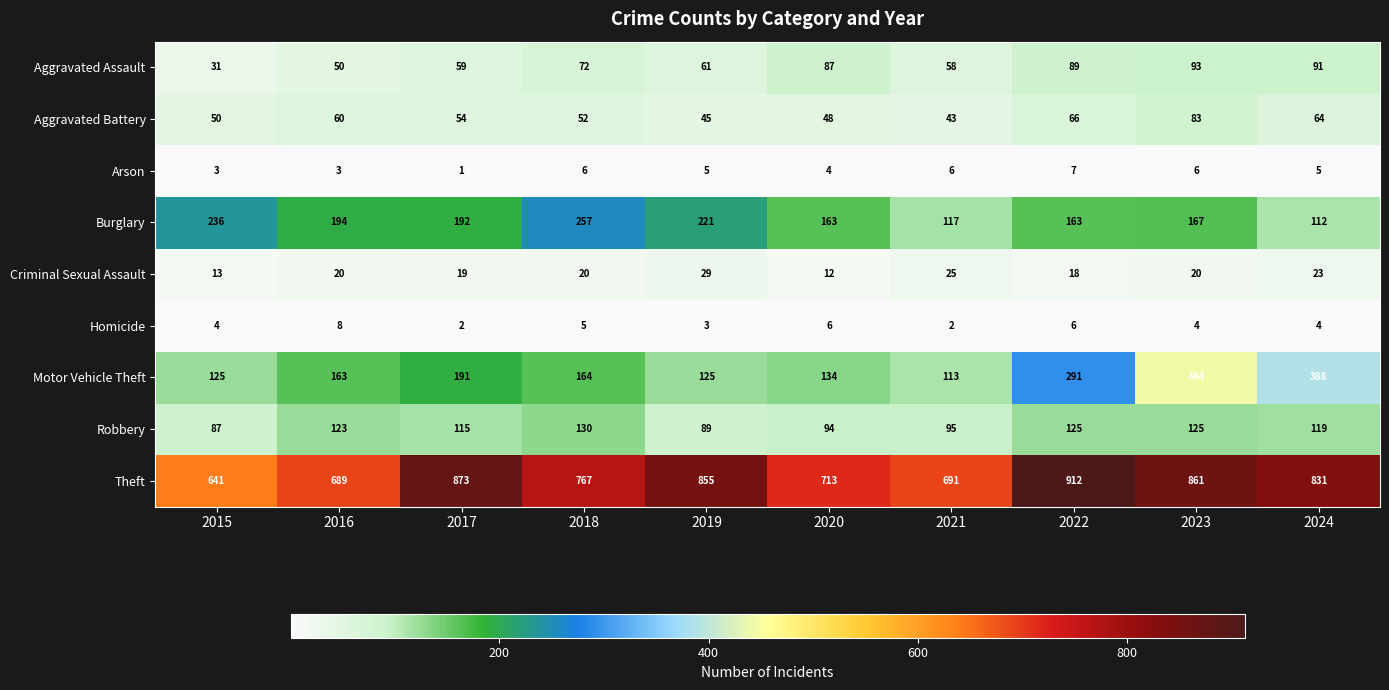

The value of Aggravated Battery at 2018 is 52. True or false?

True